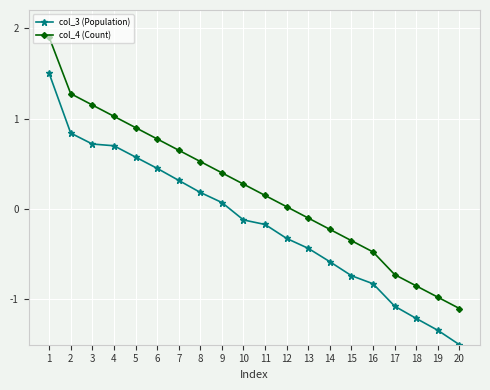

What is the difference between the maximum and minimum values in the col_3 (Population) series?

3.0